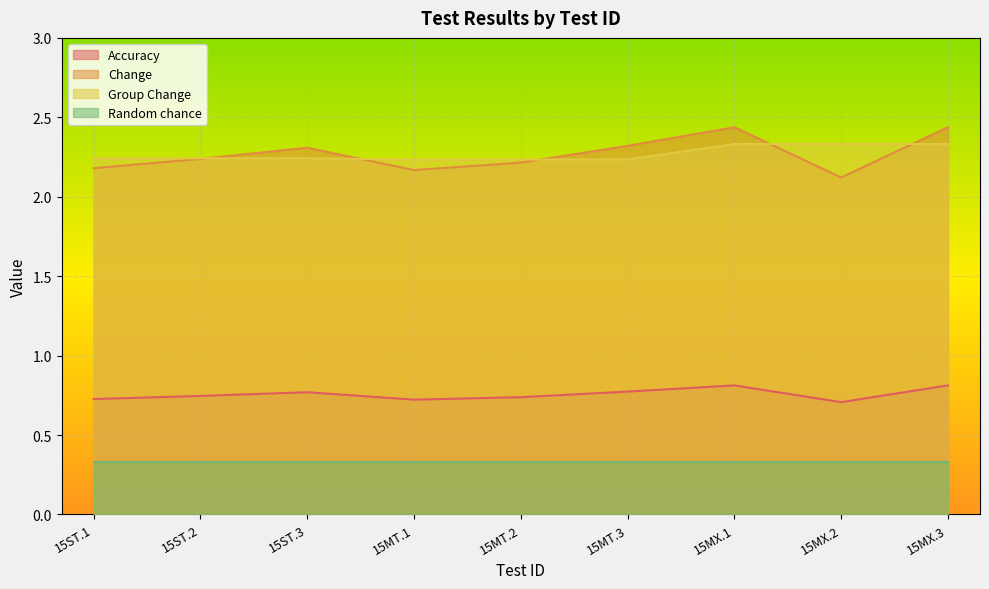

The value of Group Change at 15MT.3 is 0.9. True or false?

False